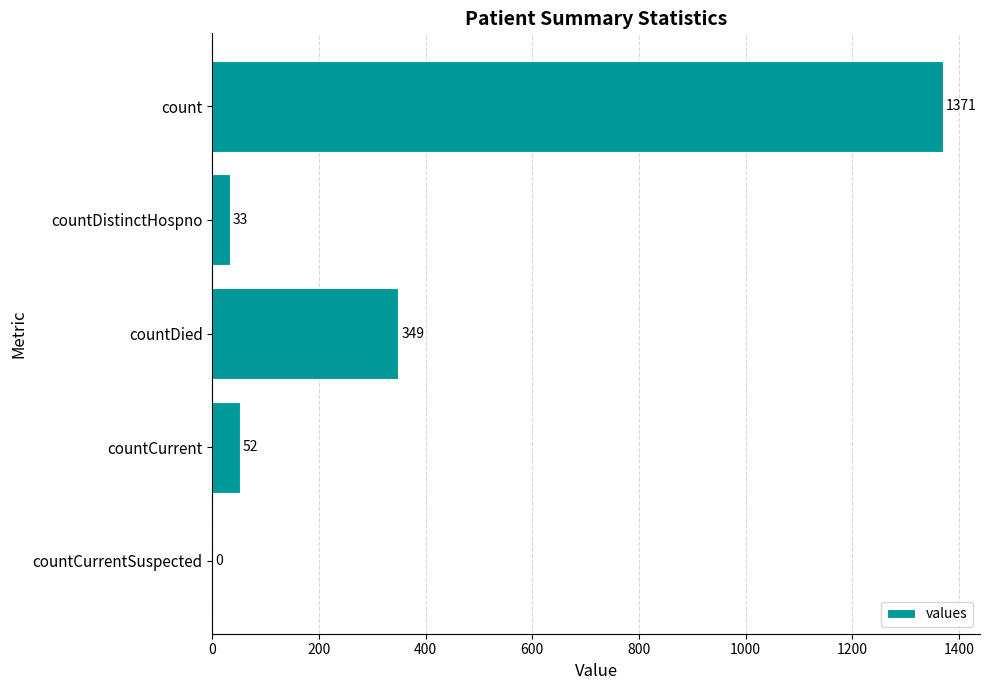

What is the maximum value shown in the chart?

1371